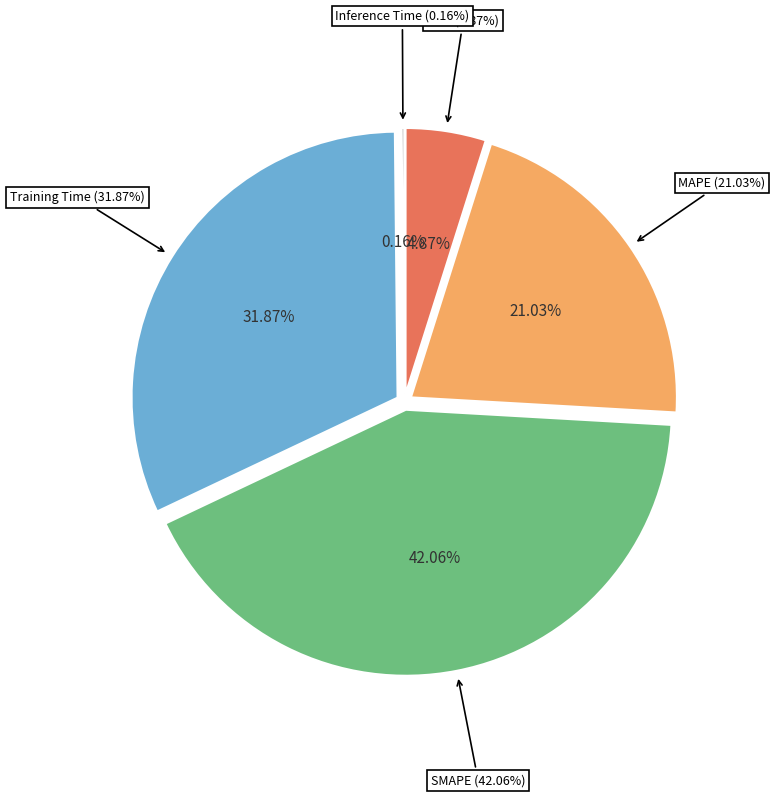

Which slice is the largest?

SMAPE